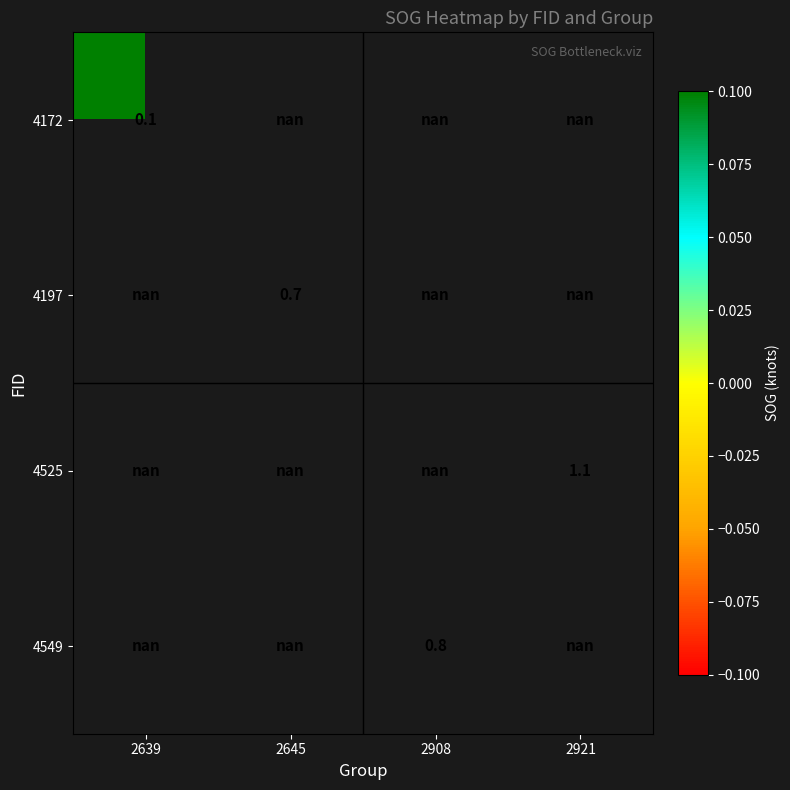

The 4197 series shows 0.4 at 2645. True or false?

False